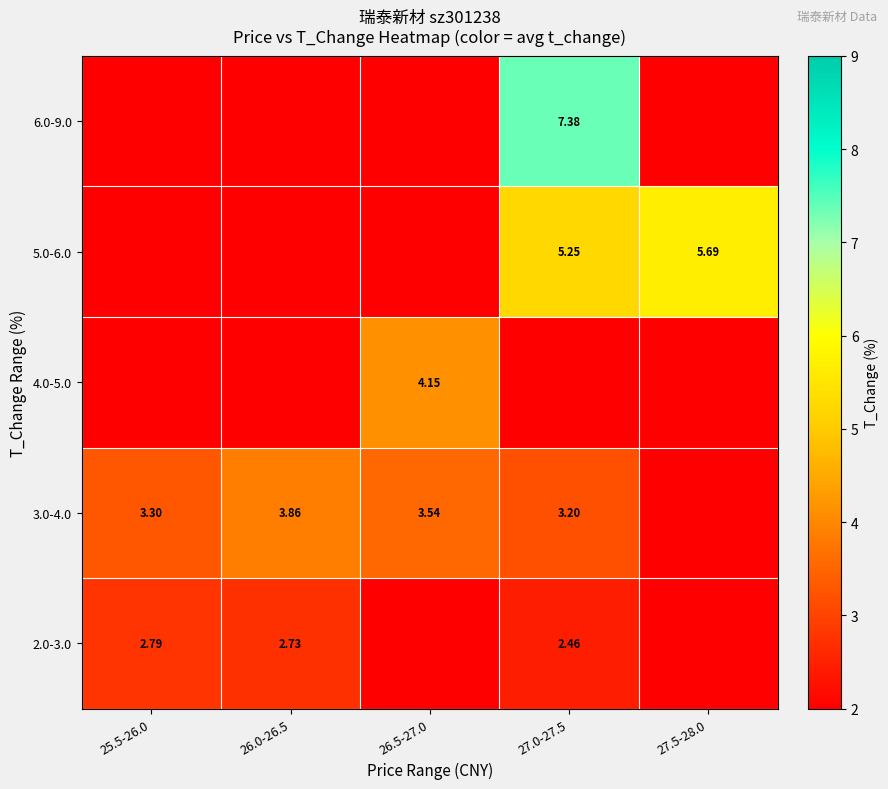

List the labels in order of 4.0-5.0 value, largest first.

26.5-27.0, 25.5-26.0, 26.0-26.5, 27.0-27.5, 27.5-28.0